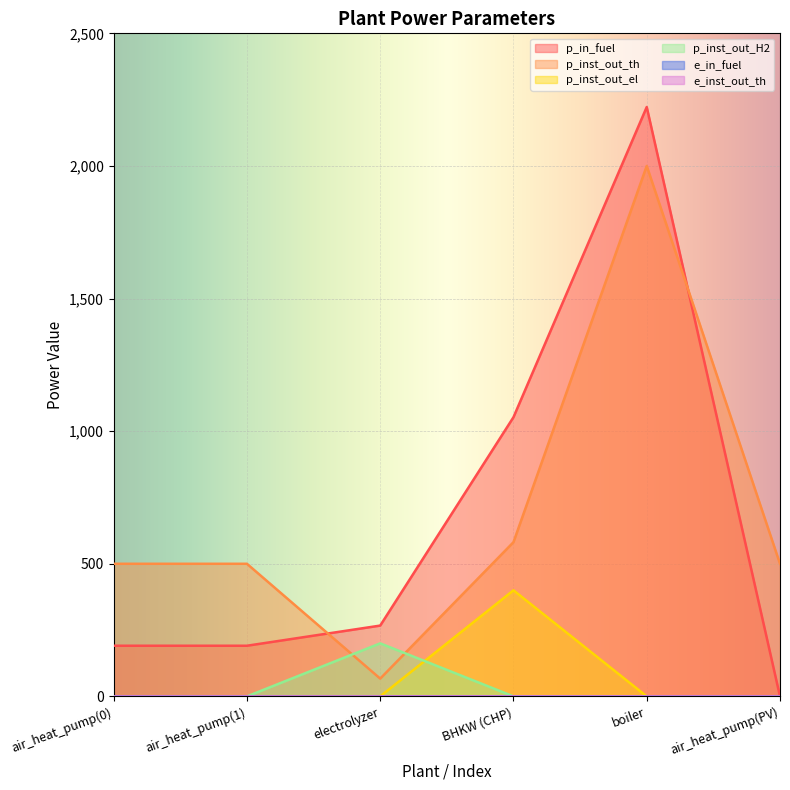

What is the label of the 5th point from the left?

boiler